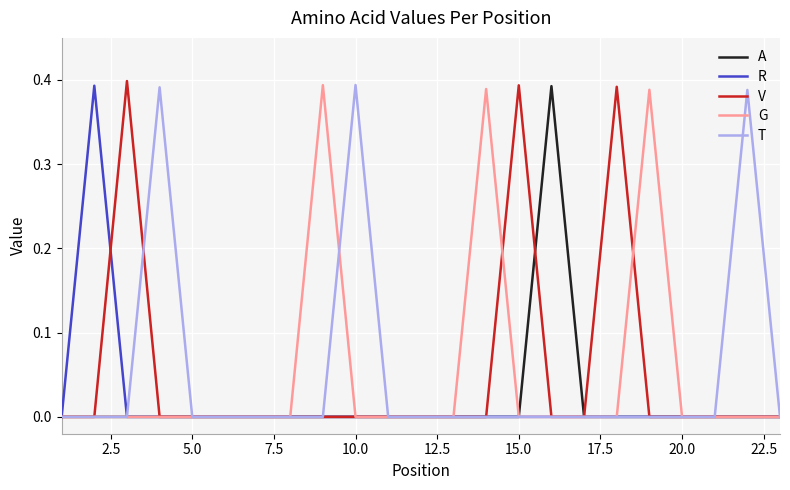

The value of T at 15.0 is 0.0. True or false?

True